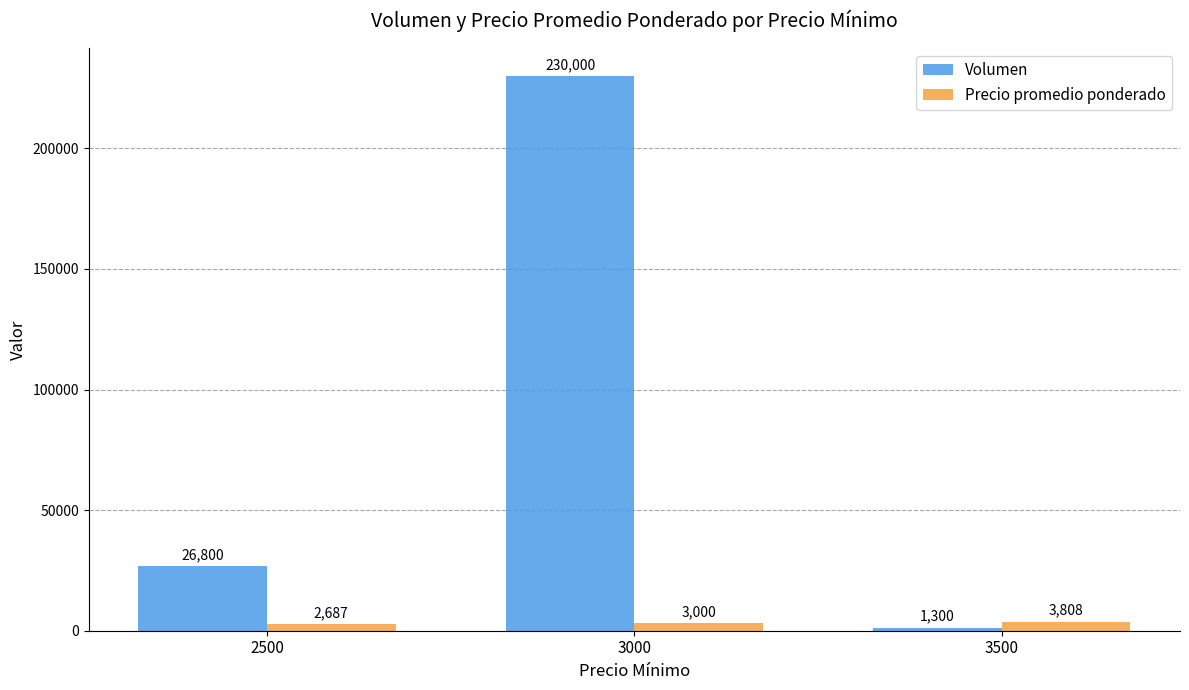

Reading right to left, list all the values displayed in this chart.

Volumen: 3500=1300	3000=230000	2500=26800
Precio promedio ponderado: 3500=3808	3000=3000	2500=2687